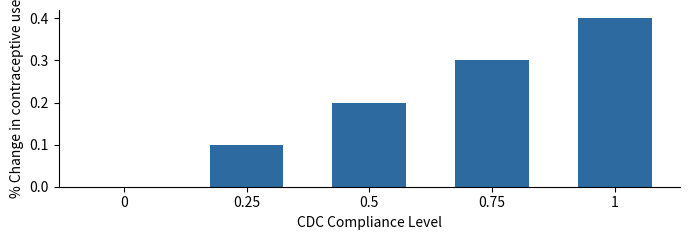

True or false: the data shows 0.4 at 1.

True